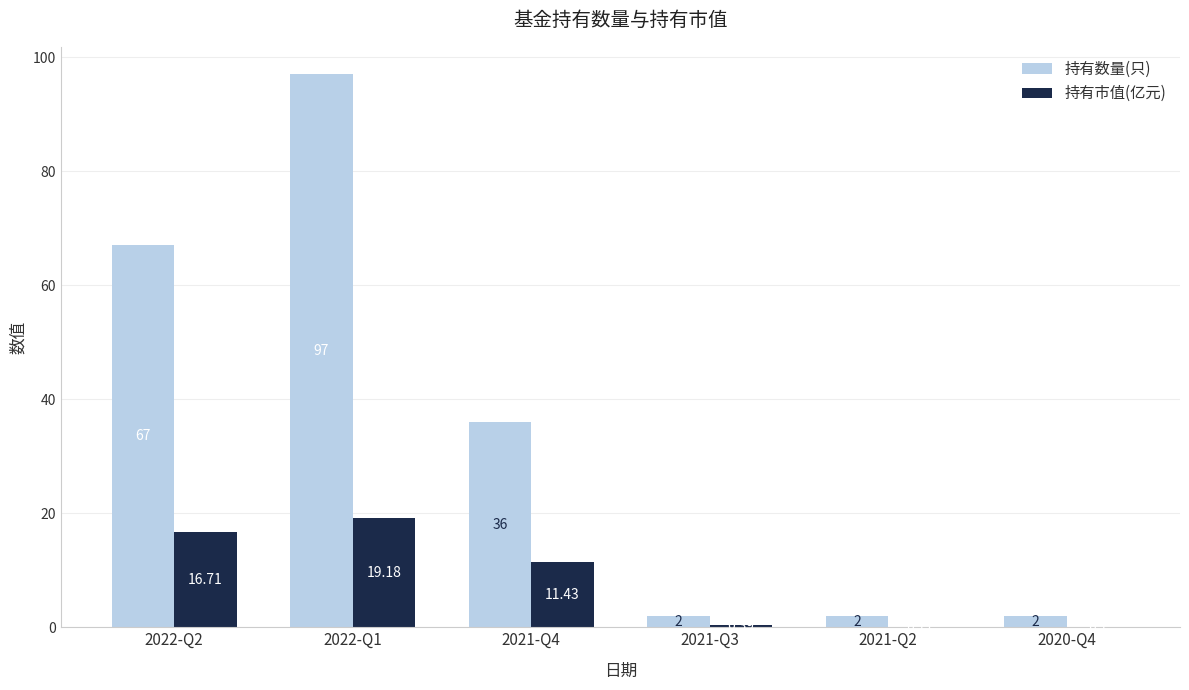

Between 2022-Q2 and 2020-Q4, which series saw the biggest shift?

持有数量(只)